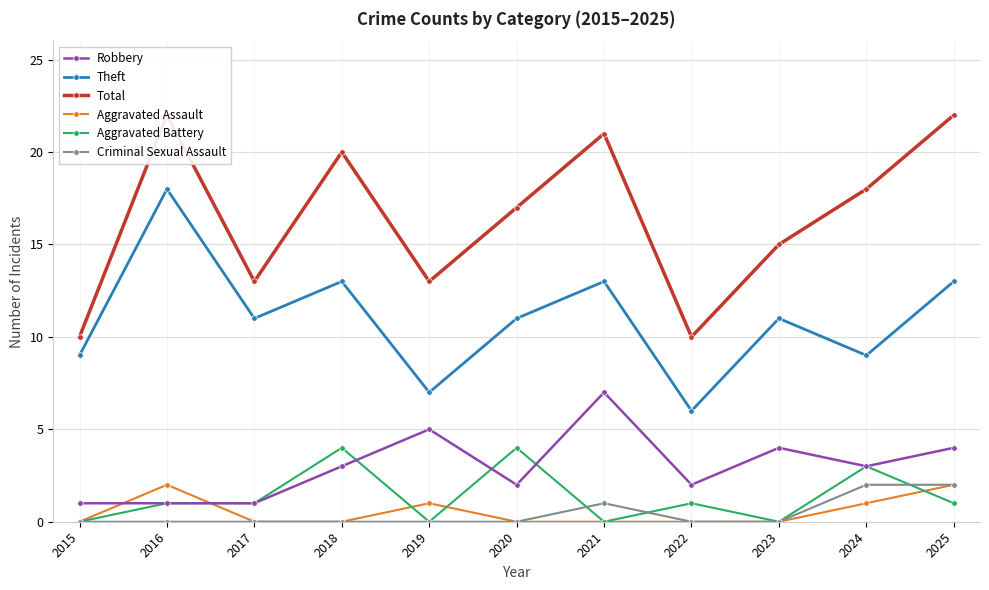

True or false: Theft and Aggravated Battery intersect in this chart.

False